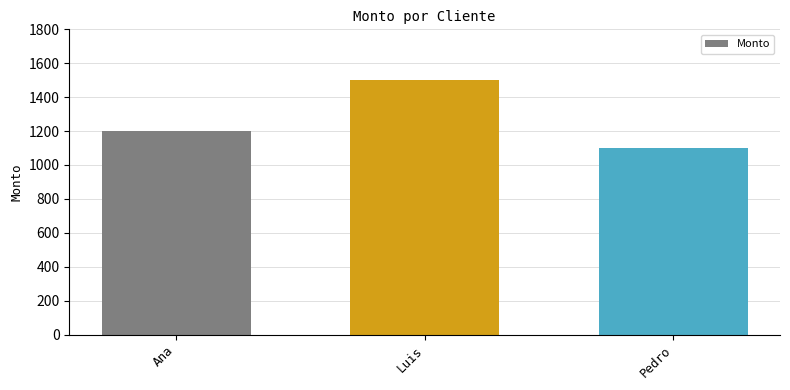

Which label corresponds to the smallest value in the chart?

Pedro